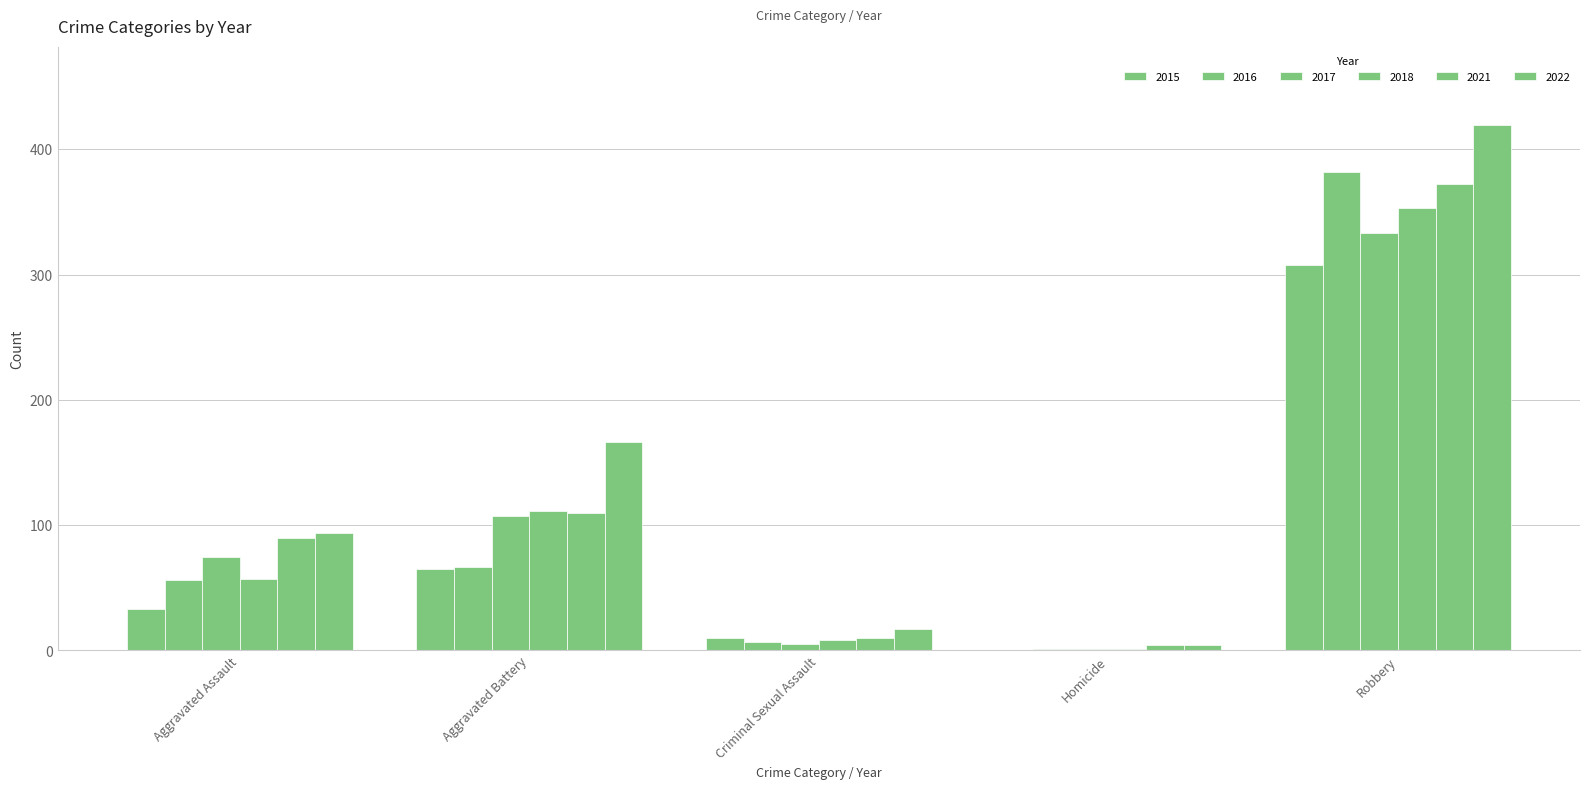

Are the bars horizontal?

No